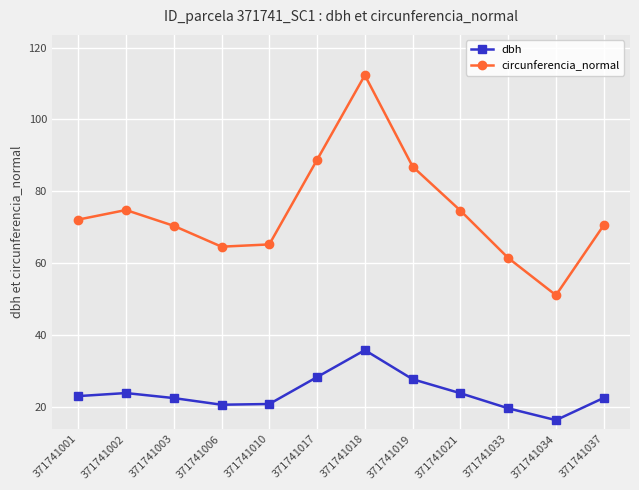

What is the total value across all series at 371741017?

117.0